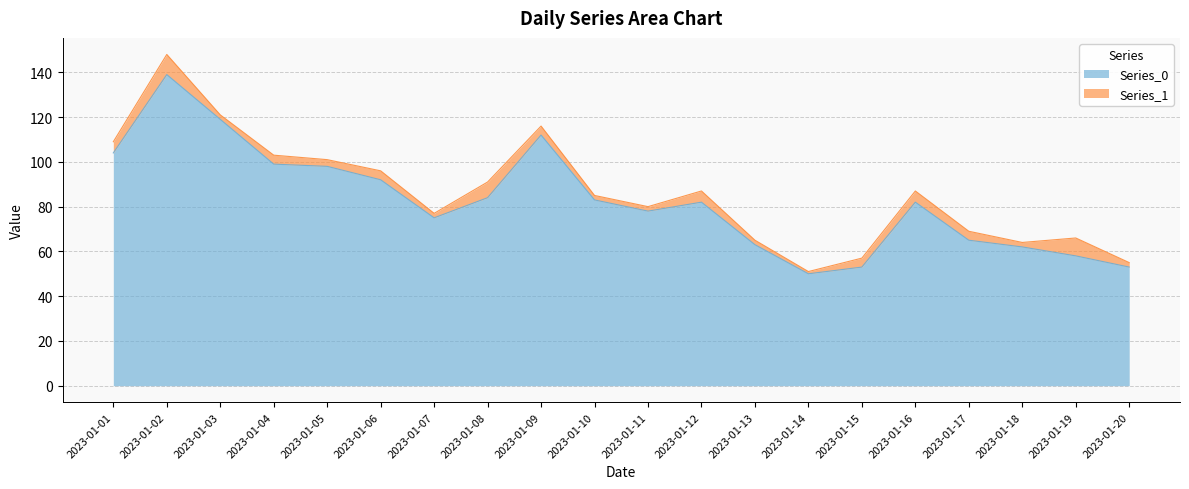

What is the change in value from 2023-01-03 to 2023-01-06?

-27